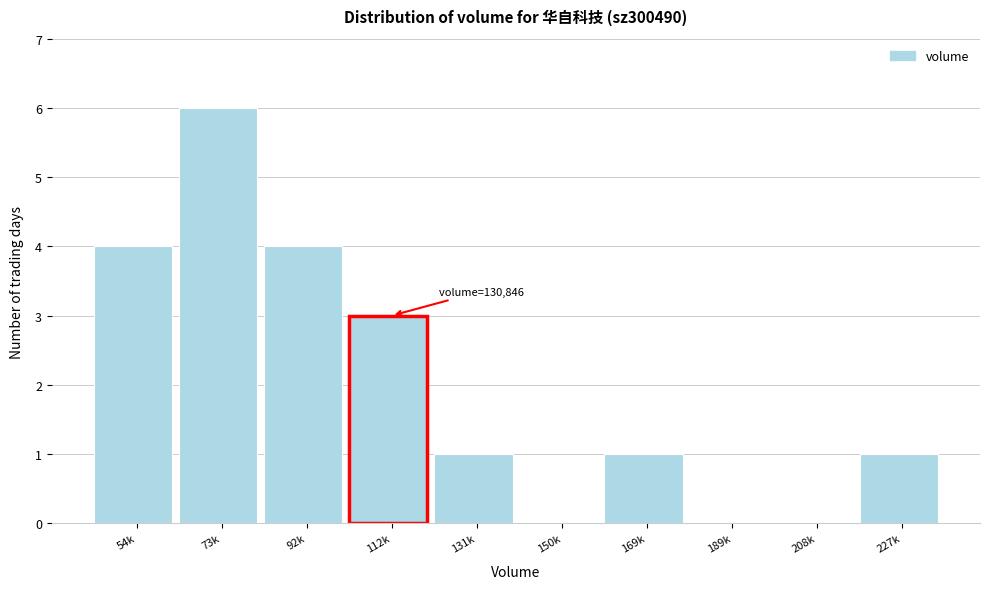

Reading left to right, what are all the values shown in this chart?

54k=4	73k=6	92k=4	112k=3	131k=1	150k=0	169k=1	189k=0	208k=0	227k=1